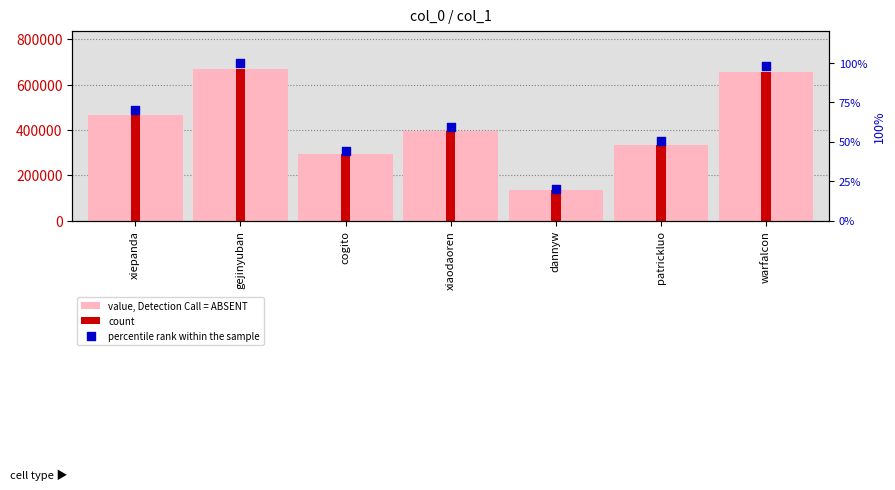

Which series has the widest spread of Y values?

value, Detection Call = ABSENT